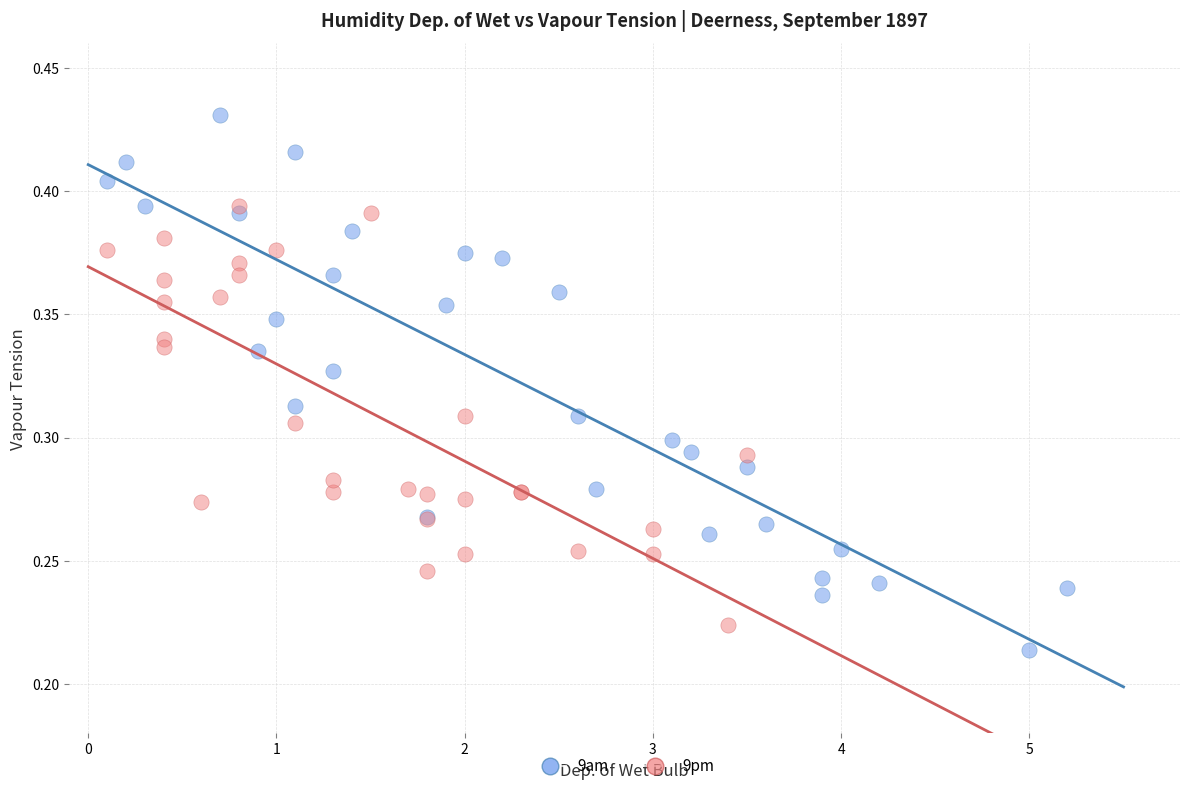

Which series reaches the minimum Y coordinate?

9am